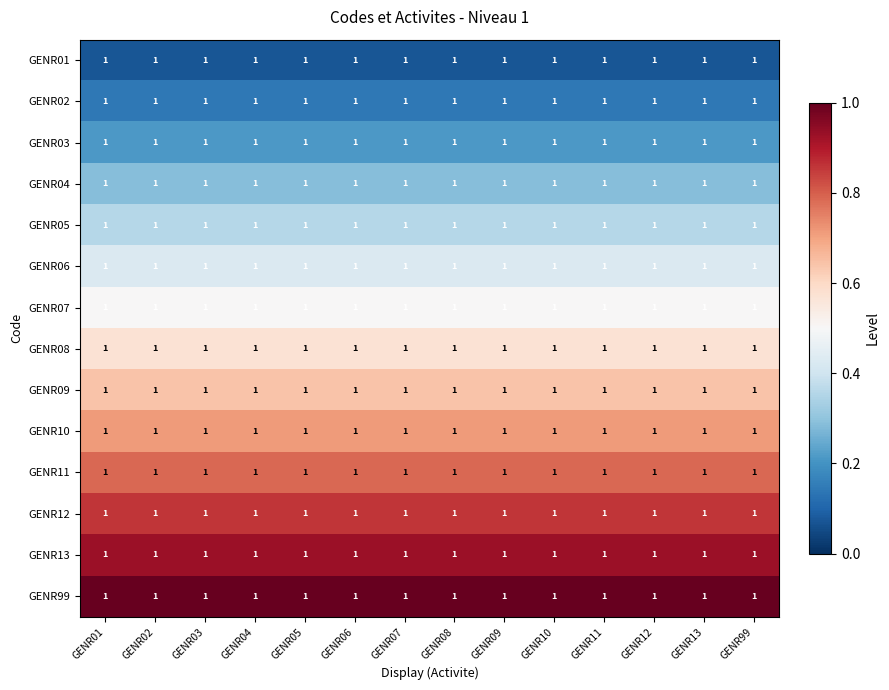

Read the GENR06 value at GENR02.

0.4